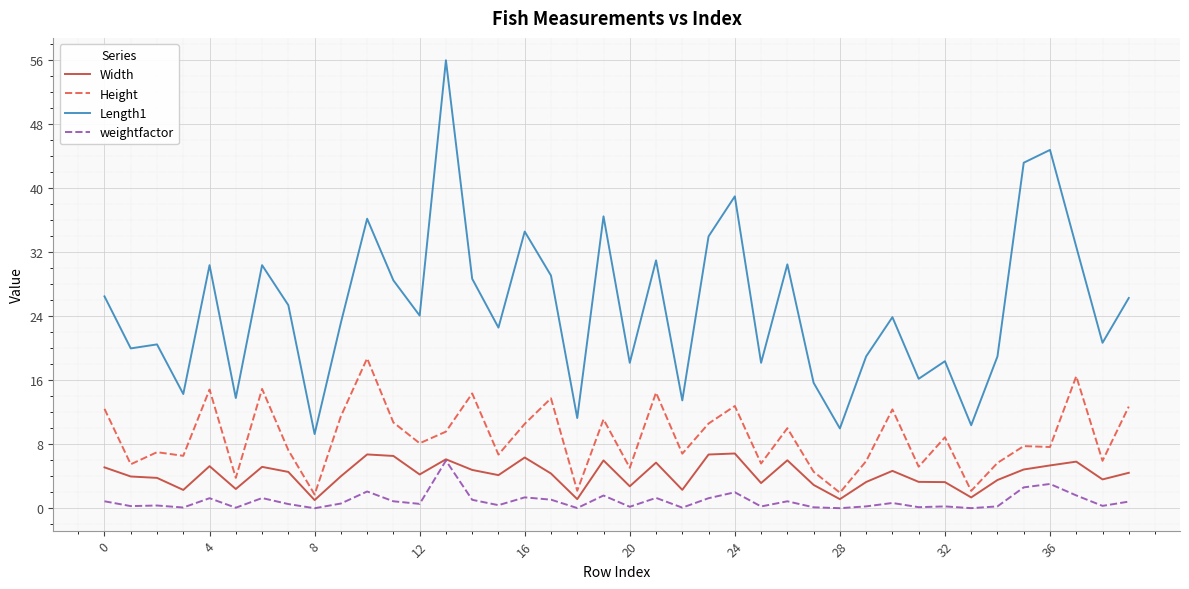

In Width, how many points are lower than both neighbors (excluding endpoints)?

12